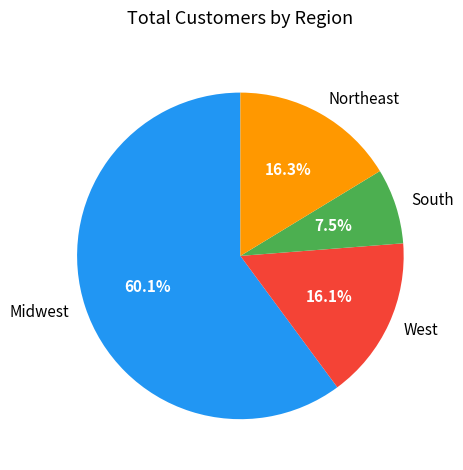

What is the largest slice in the pie chart?

Midwest